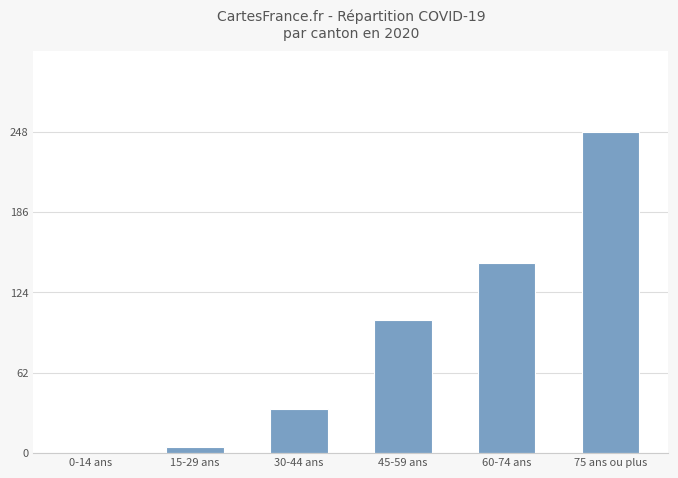

What is the sum of all values?

537